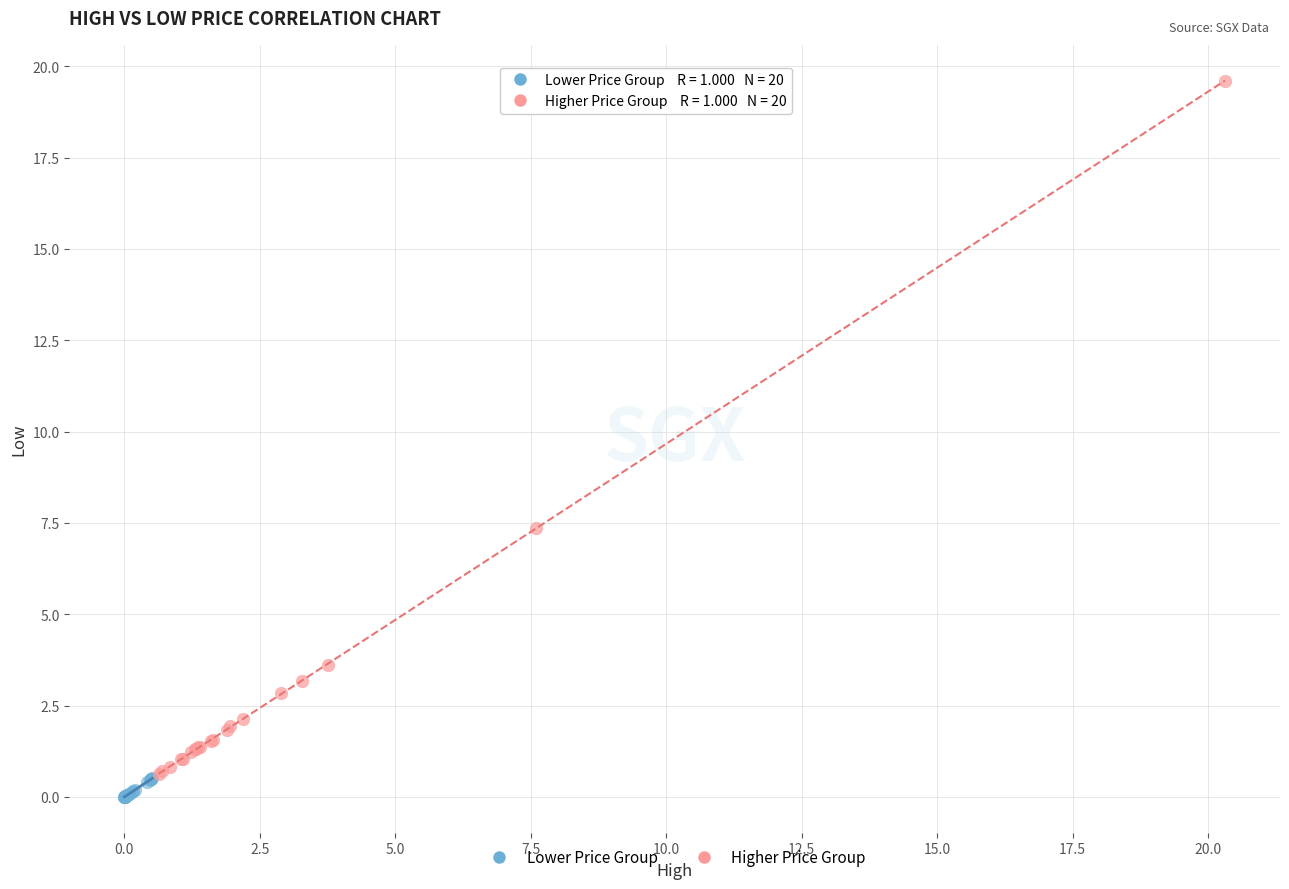

What are all the series names shown in the legend?

Lower Price Group, Higher Price Group